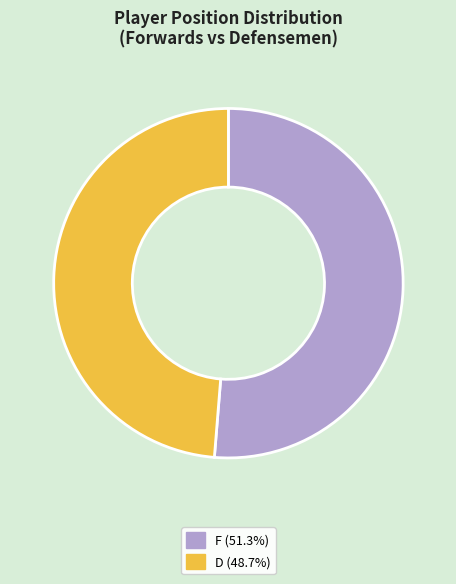

Approximately how many times larger is the value at F (51.3%) compared to D (48.7%)?

1.1